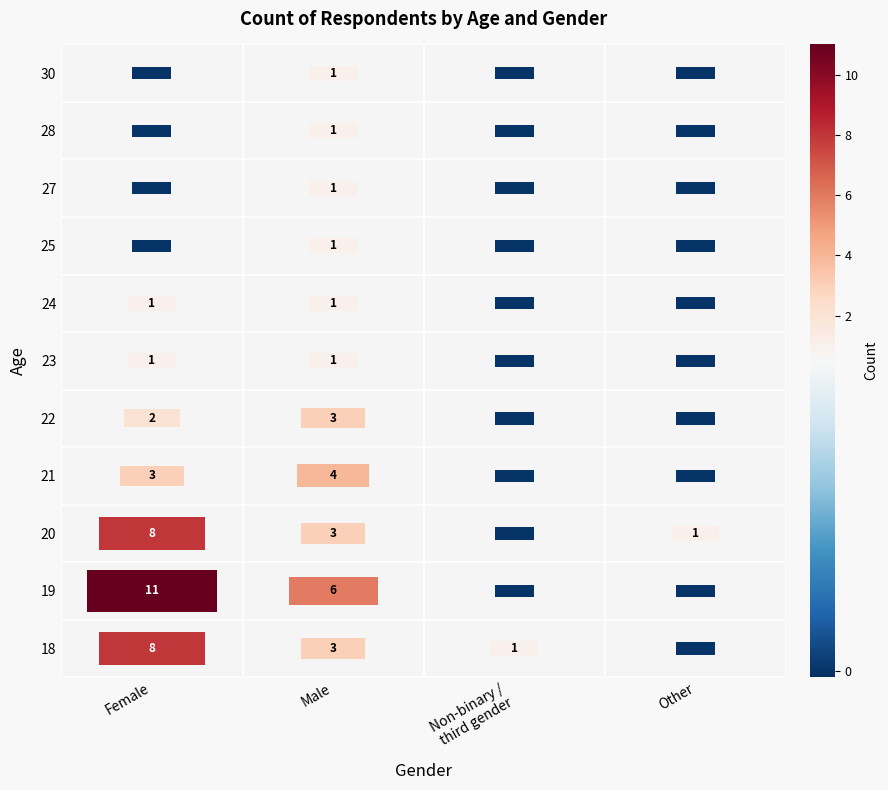

Reading left to right, transcribe all the data shown in this chart.

18: Female=8	Male=3	Non-binary / third gender=1	Other=0
19: Female=11	Male=6	Non-binary / third gender=0	Other=0
20: Female=8	Male=3	Non-binary / third gender=0	Other=1
21: Female=3	Male=4	Non-binary / third gender=0	Other=0
22: Female=2	Male=3	Non-binary / third gender=0	Other=0
23: Female=1	Male=1	Non-binary / third gender=0	Other=0
24: Female=1	Male=1	Non-binary / third gender=0	Other=0
25: Female=0	Male=1	Non-binary / third gender=0	Other=0
27: Female=0	Male=1	Non-binary / third gender=0	Other=0
28: Female=0	Male=1	Non-binary / third gender=0	Other=0
30: Female=0	Male=1	Non-binary / third gender=0	Other=0